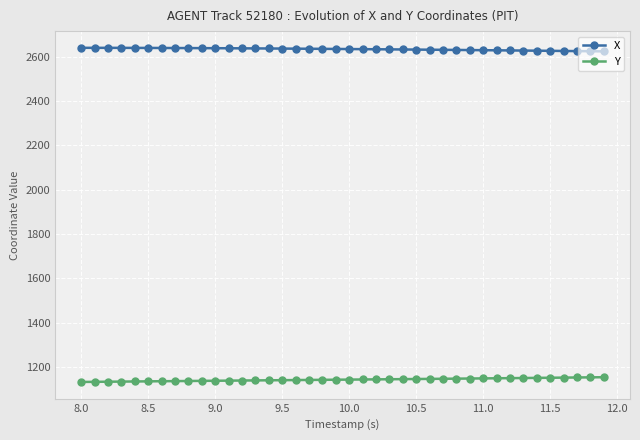

What is the value of the X point at the 14th from the left?

2637.3